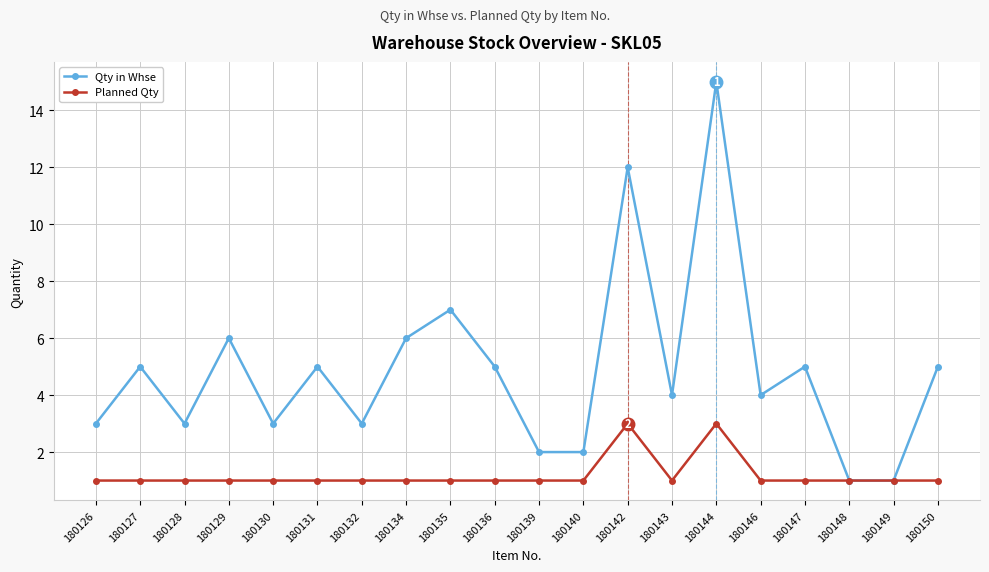

What is the spread (max minus min) of values at 180147?

4